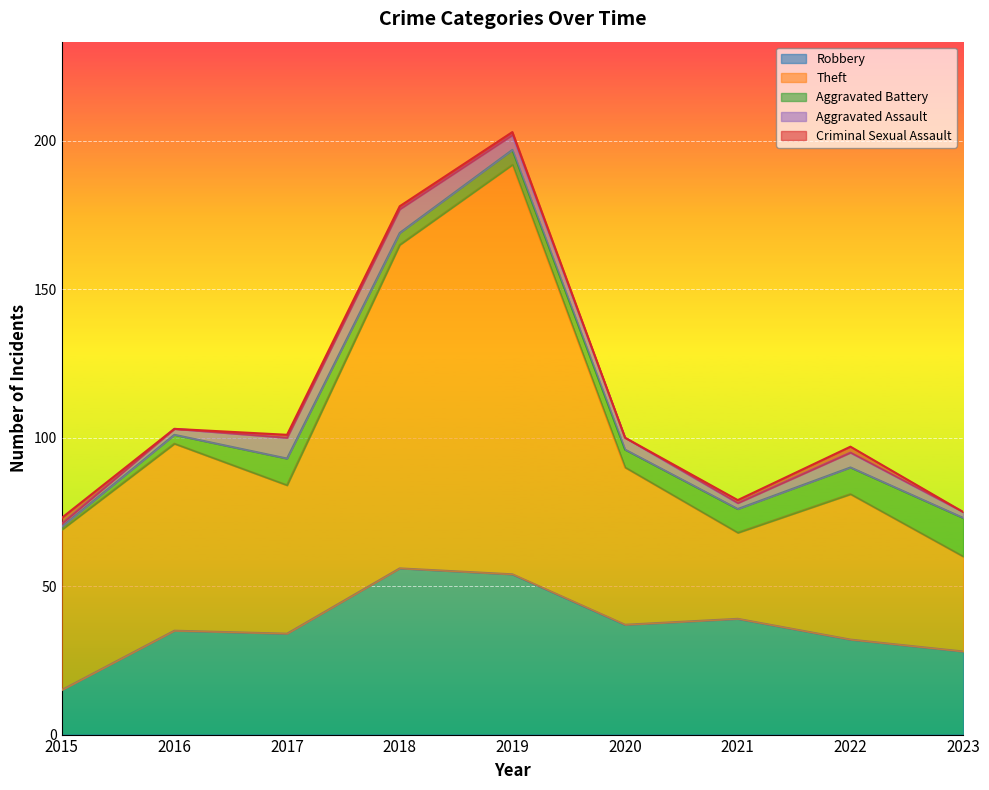

Does the chart display data point markers on the line(s)?

No